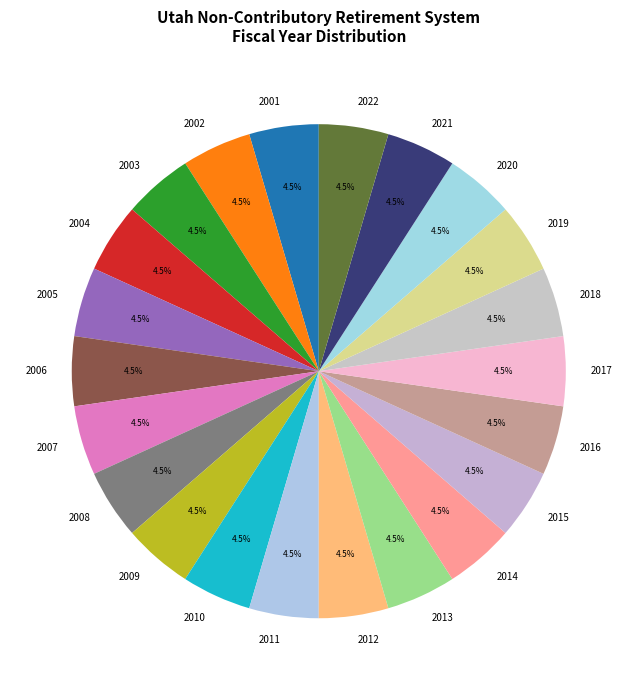

Do 2019 and 2013 together represent more than half of the pie?

No